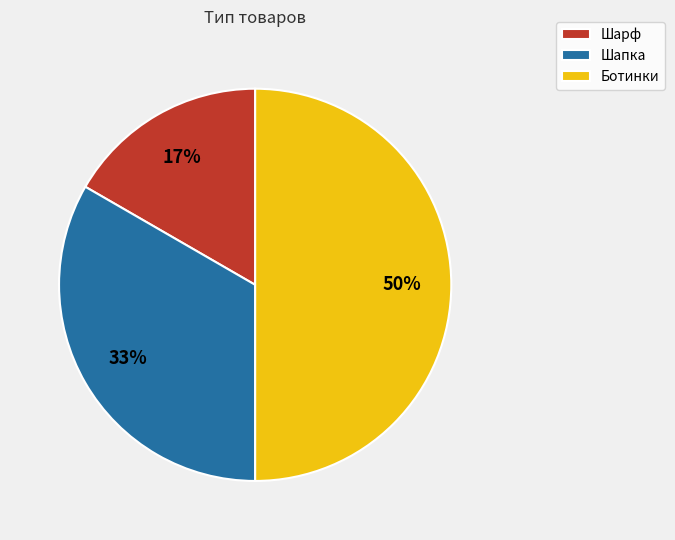

To the nearest percent, what portion does Шапка represent?

33%